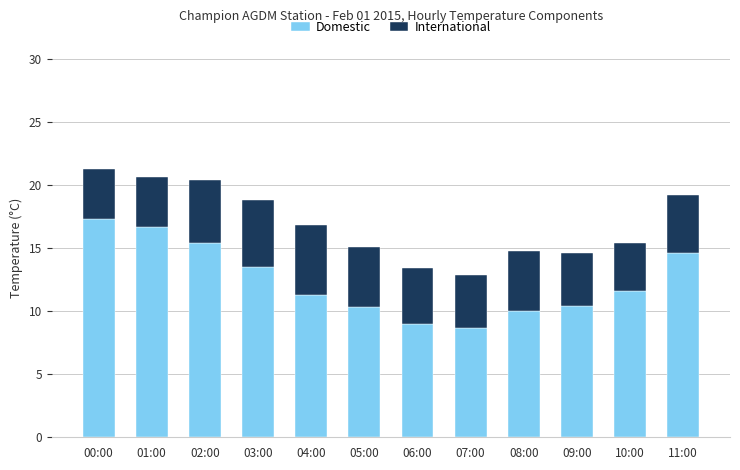

What is the difference between the Domestic values at 01:00 and 06:00?

7.7